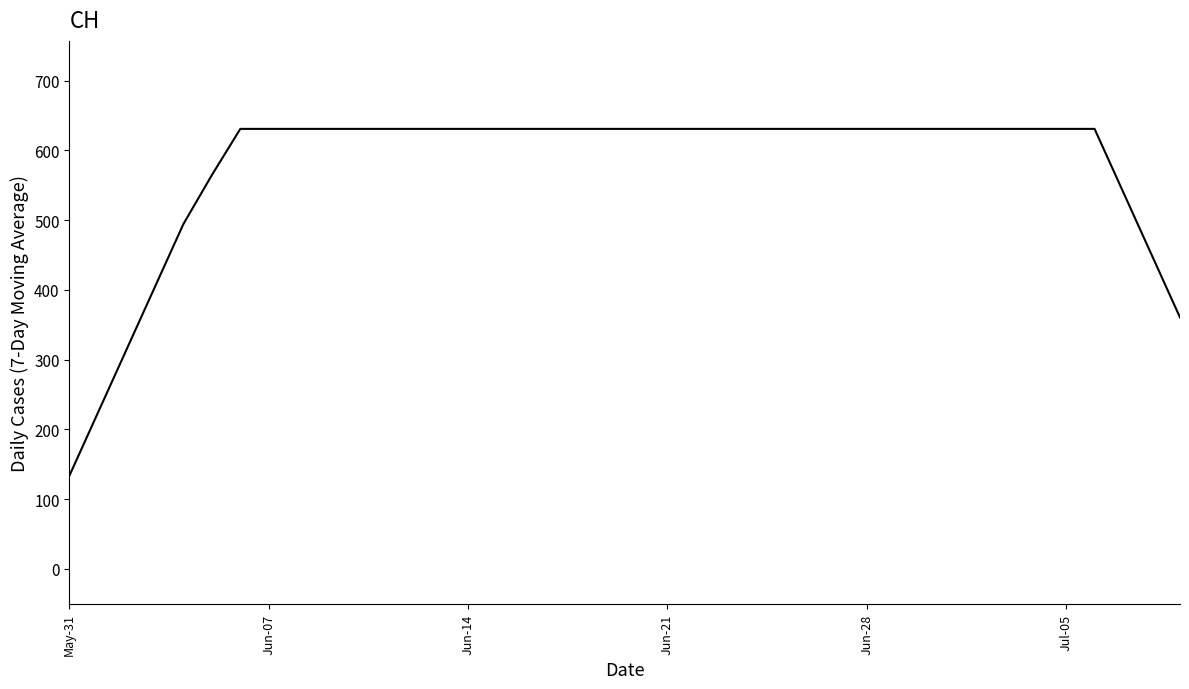

What is the greatest value displayed?

631.0